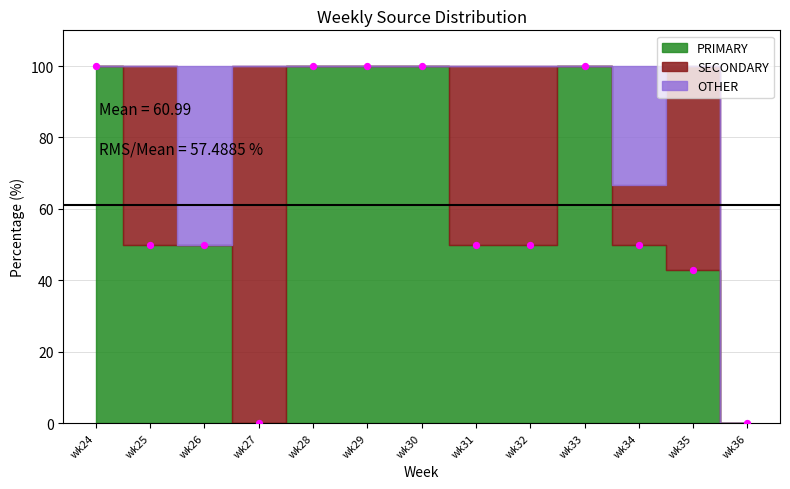

What is the range of Y values (max minus min)?

100.0